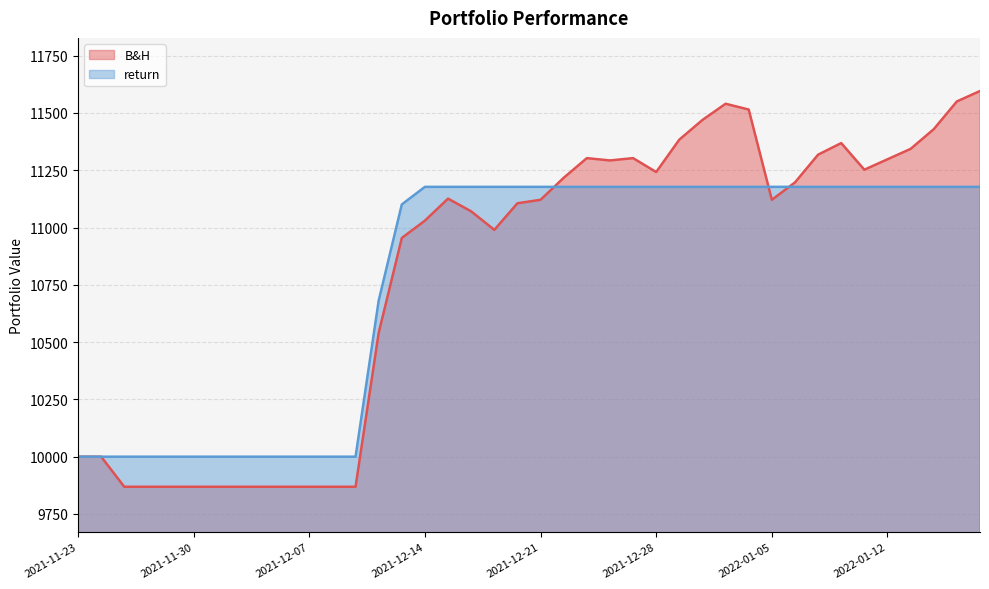

Rank the series at 2022-01-18 from lowest to highest value.

return, B&H